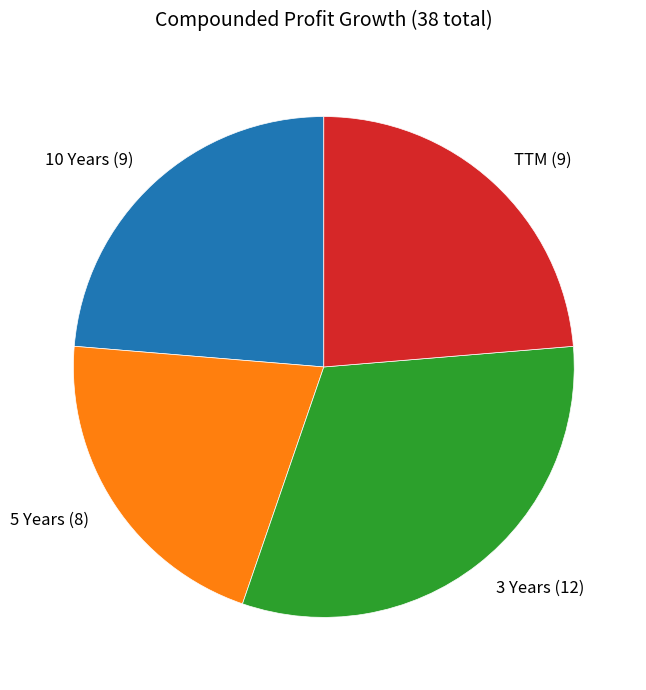

Which category has the biggest portion of the pie?

3 Years